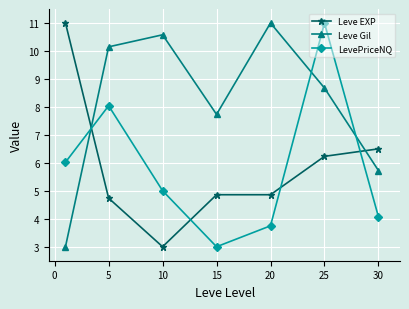

Count the number of data series in this chart.

3